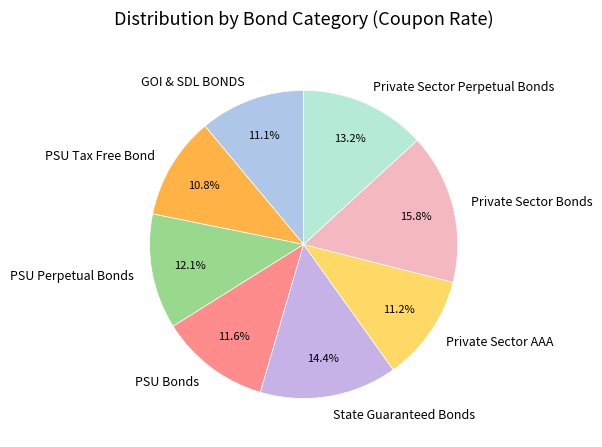

Which category has the biggest portion of the pie?

Private Sector Bonds